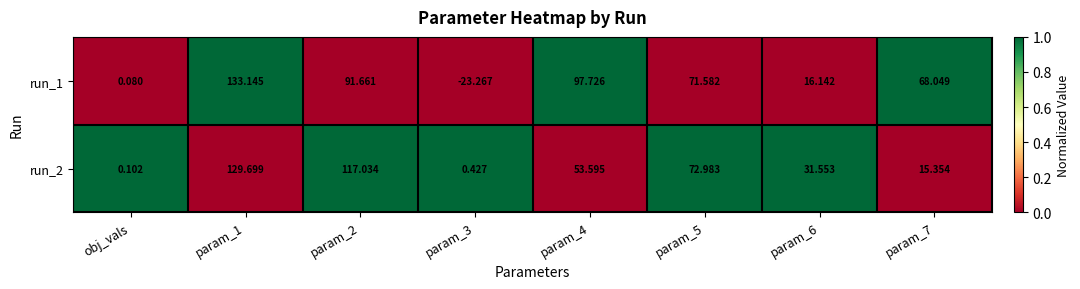

How many categories are shown in the chart?

8